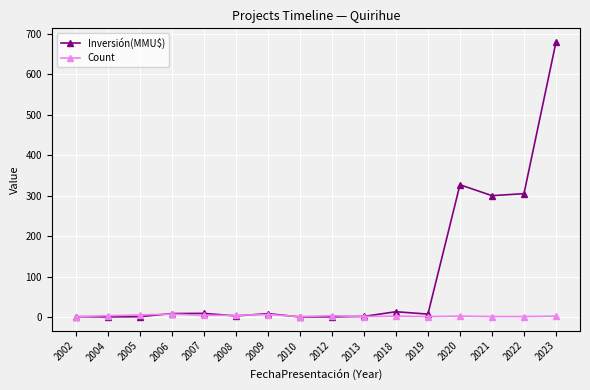

What is the total value across all series at 2023?

682.0